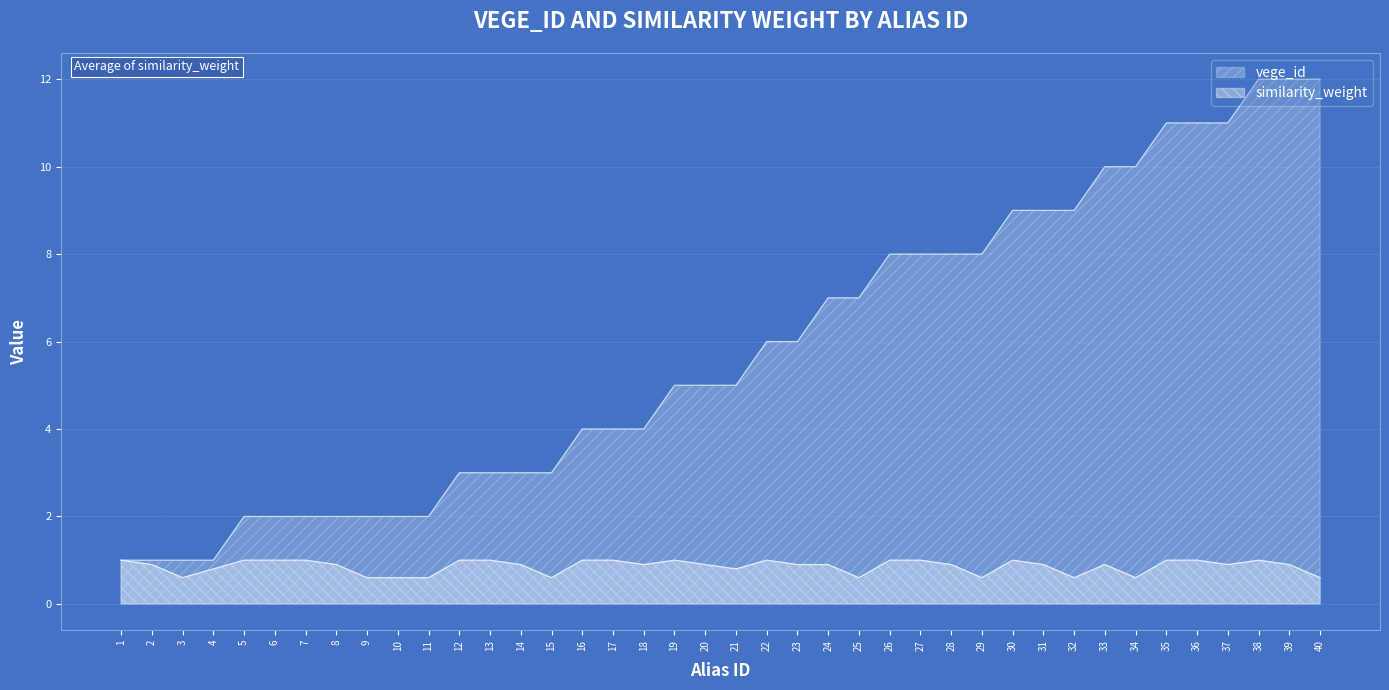

What is the value of the similarity_weight point at the 38th from the left?

1.0